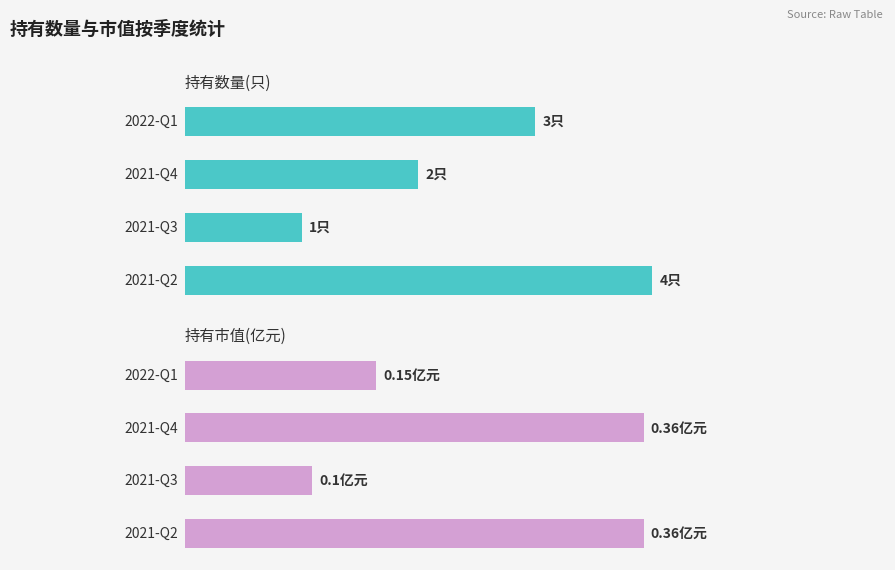

Which series has the widest spread of values?

持有数量(只)